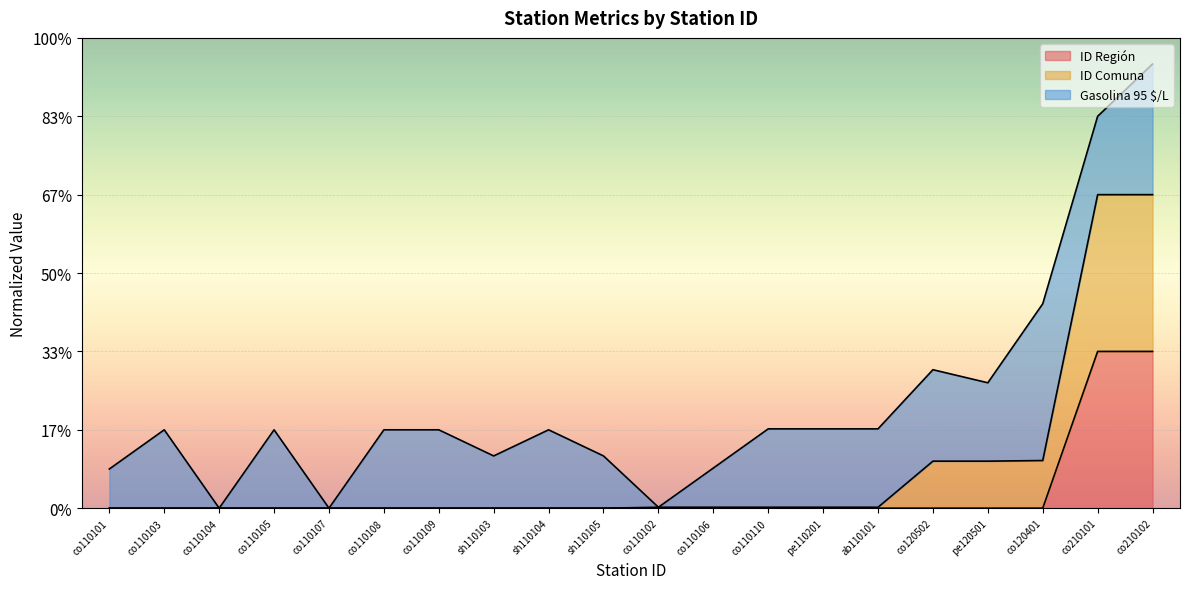

How many data points does each series have?

20